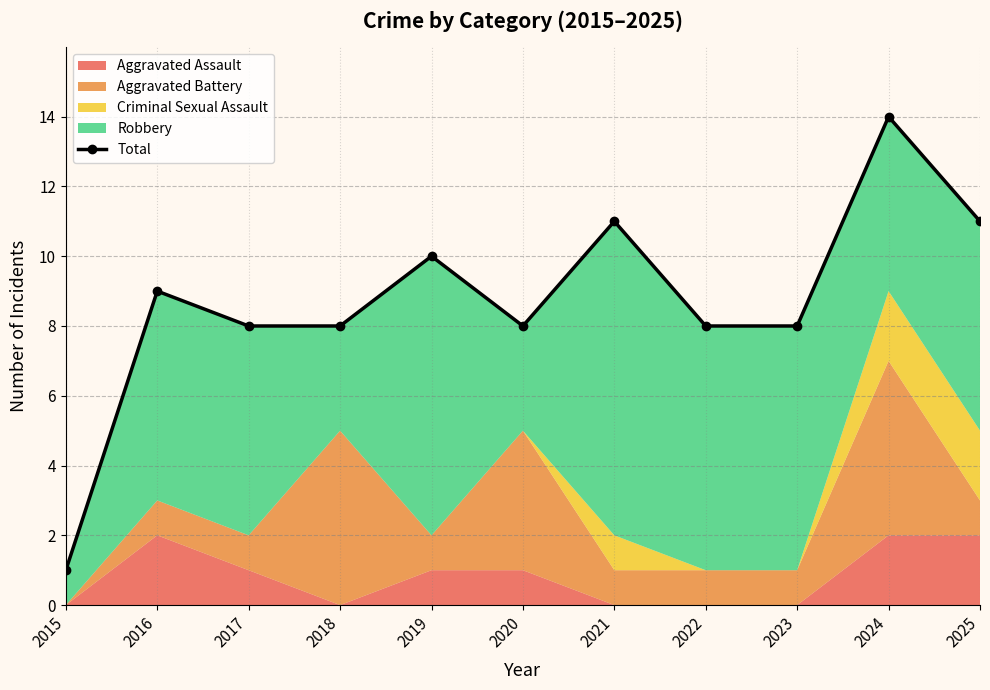

What is the difference between the values at 2021 and 2020?

3